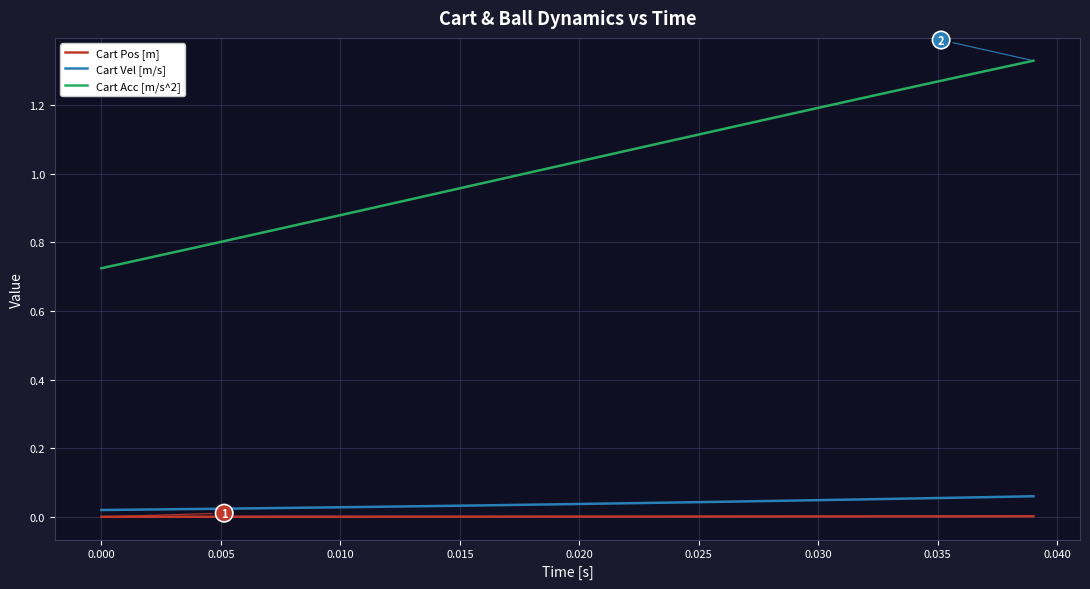

What are all the series names shown in the legend?

Cart Pos [m], Cart Vel [m/s], Cart Acc [m/s^2]